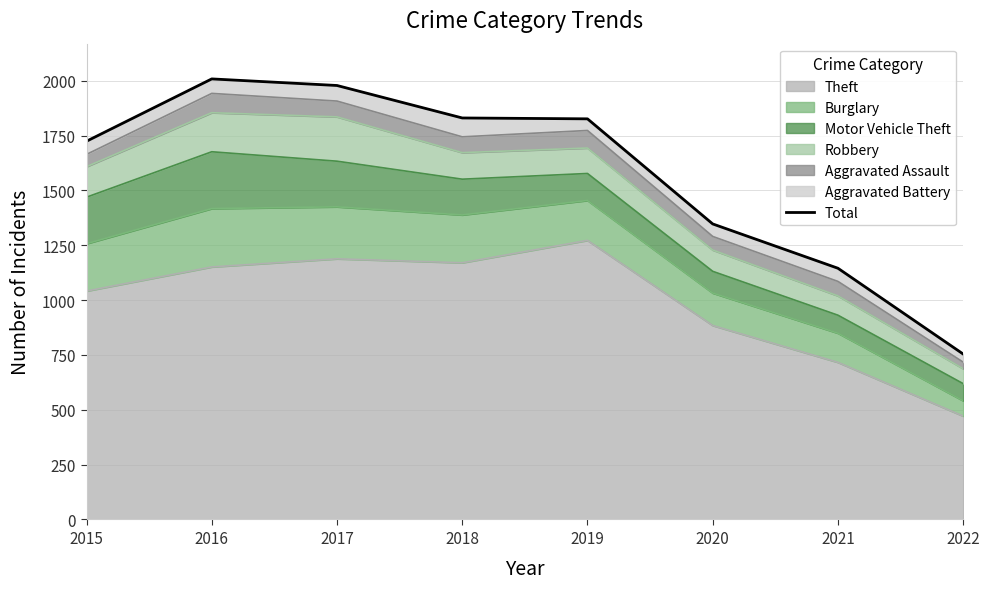

The chart shows a value of 1347 at 2020. True or false?

True